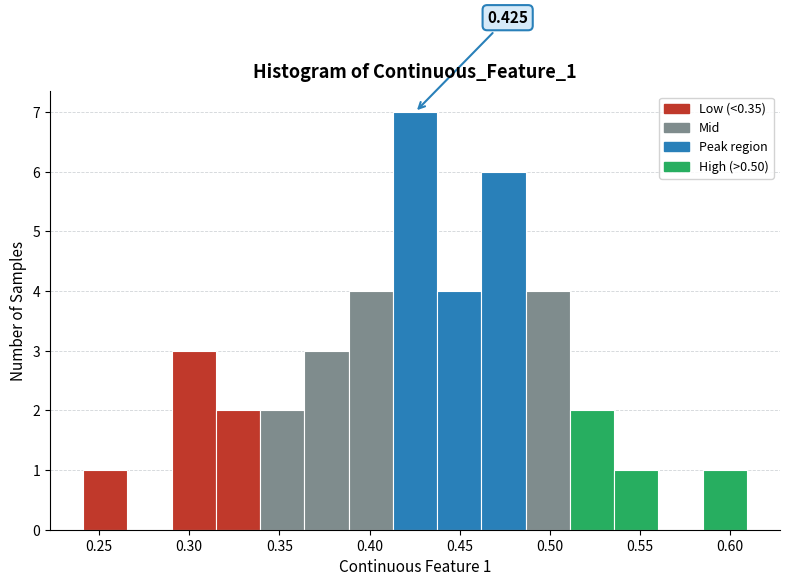

Which range on the x-axis has the tallest bar?

0.415 to 0.435